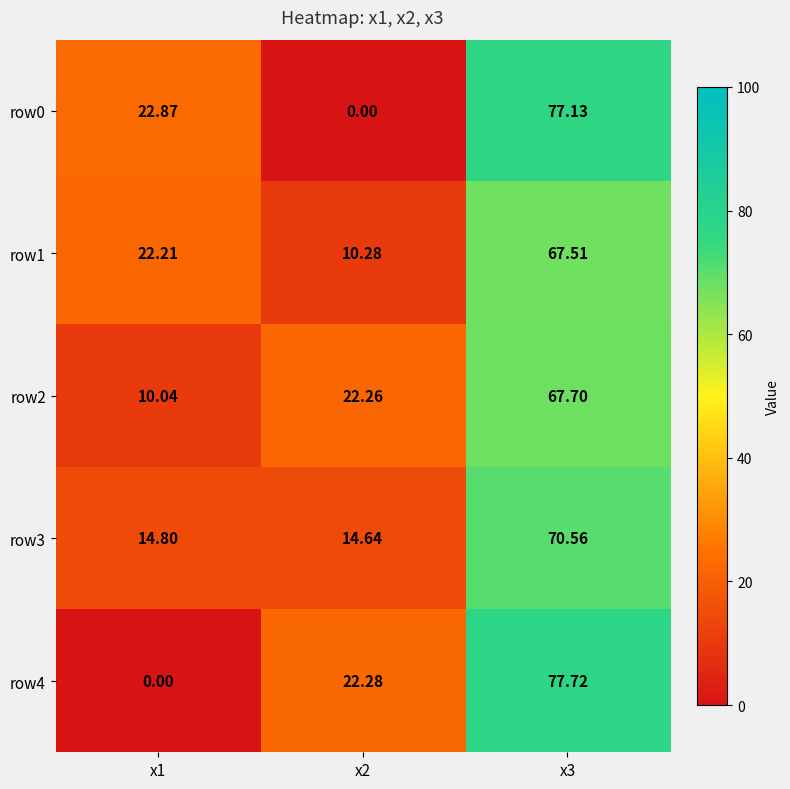

Which series has the widest spread of values?

row4